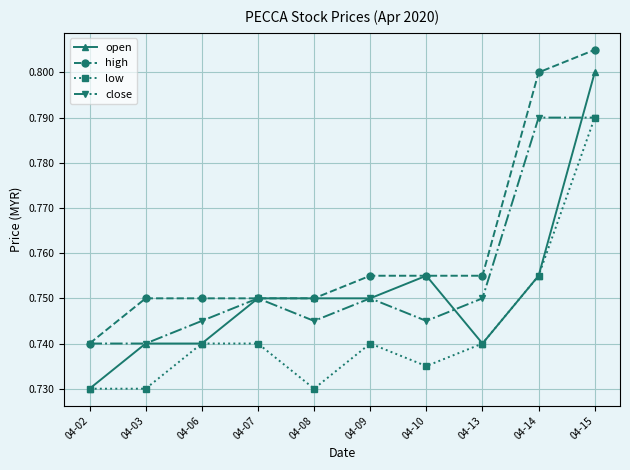

The high series shows 0.2 at 04-06. True or false?

False